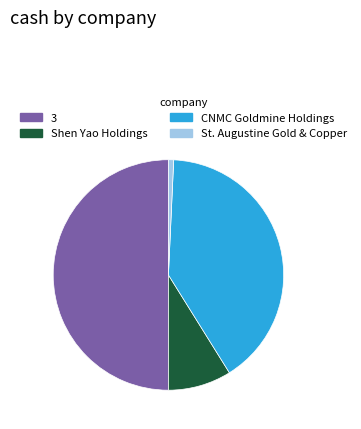

How many segments does this pie chart have?

4